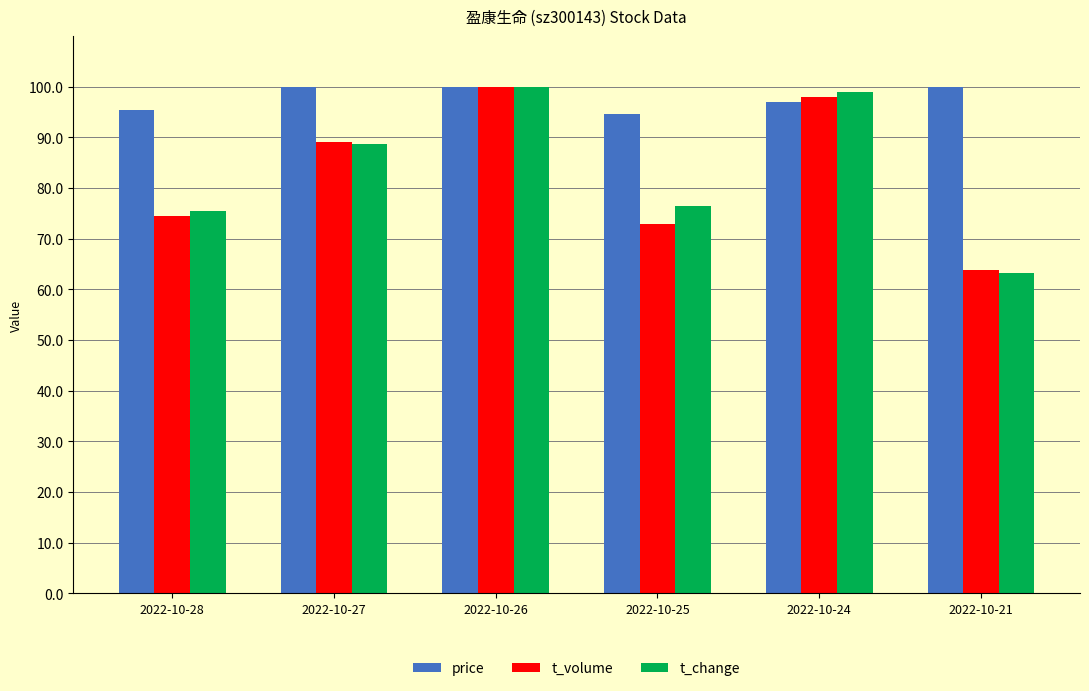

Reading left to right, list all the values displayed in this chart.

price: 95.5	100.0	100.0	94.6	96.9	100.0
t_volume: 74.5	89.0	100.0	72.8	97.9	63.7
t_change: 75.5	88.7	100.0	76.4	99.1	63.2